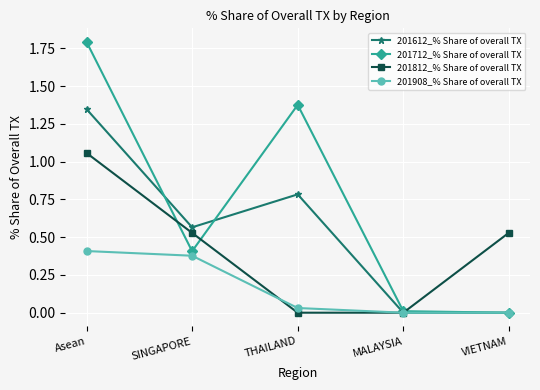

Is the value of 201612_% Share of overall TX at Asean greater than the value of 201812_% Share of overall TX at VIETNAM?

Yes